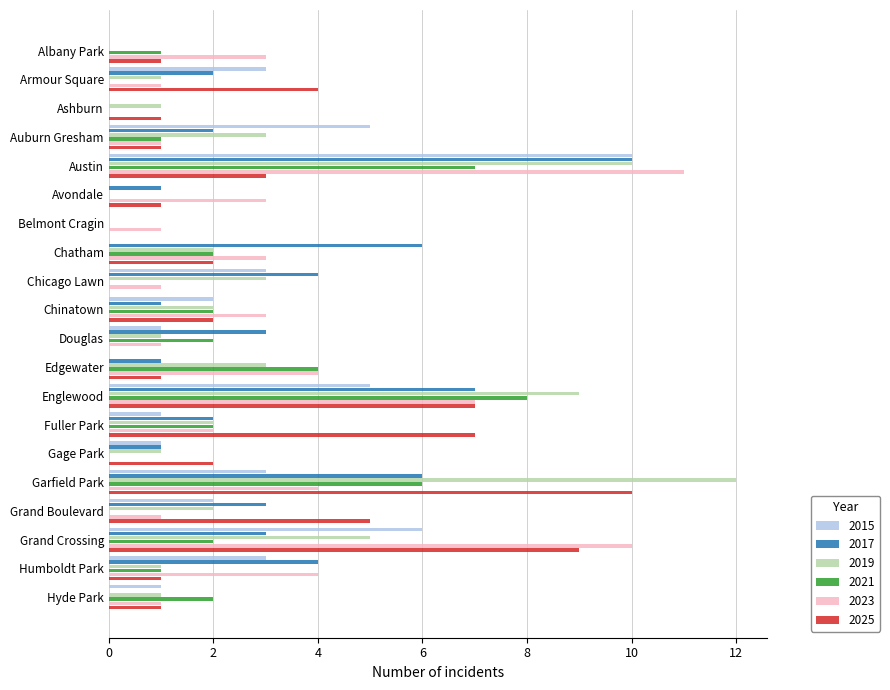

The 2017 series shows 2 at Fuller Park. True or false?

True